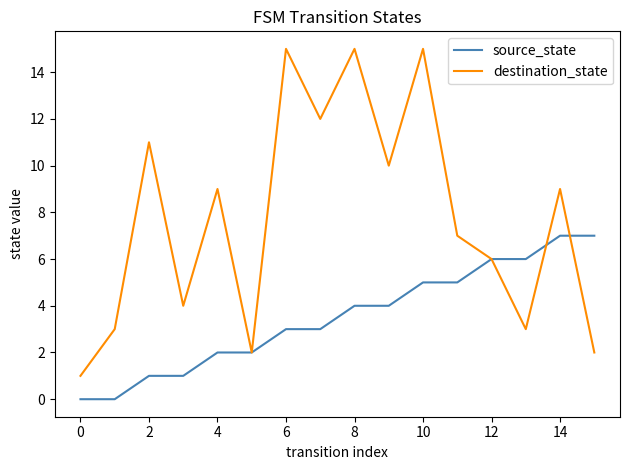

Which series has the largest range (max minus min)?

destination_state